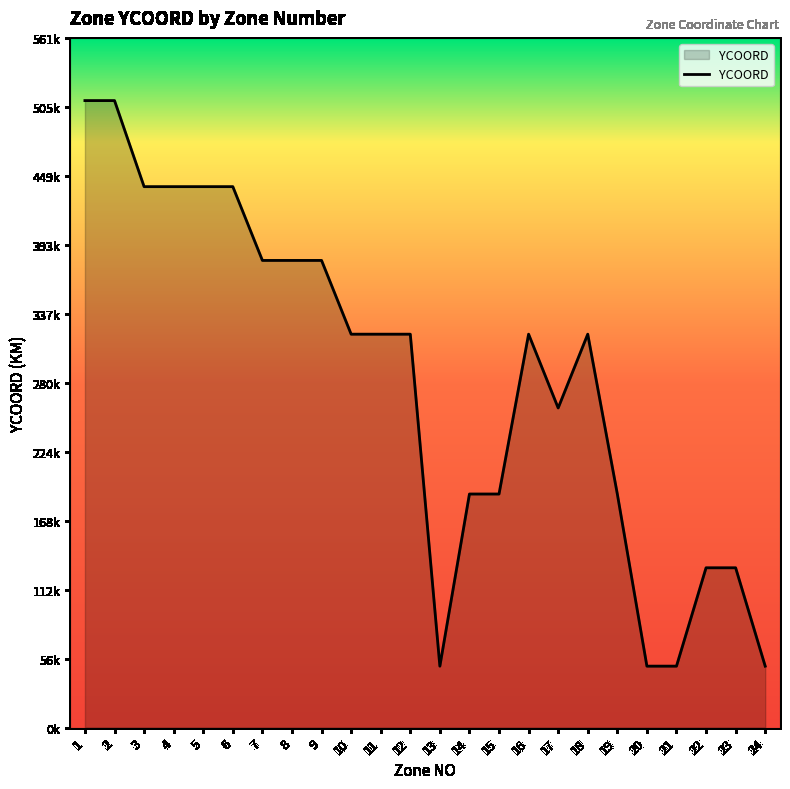

True or false: the data shows 50000 at 21.

True